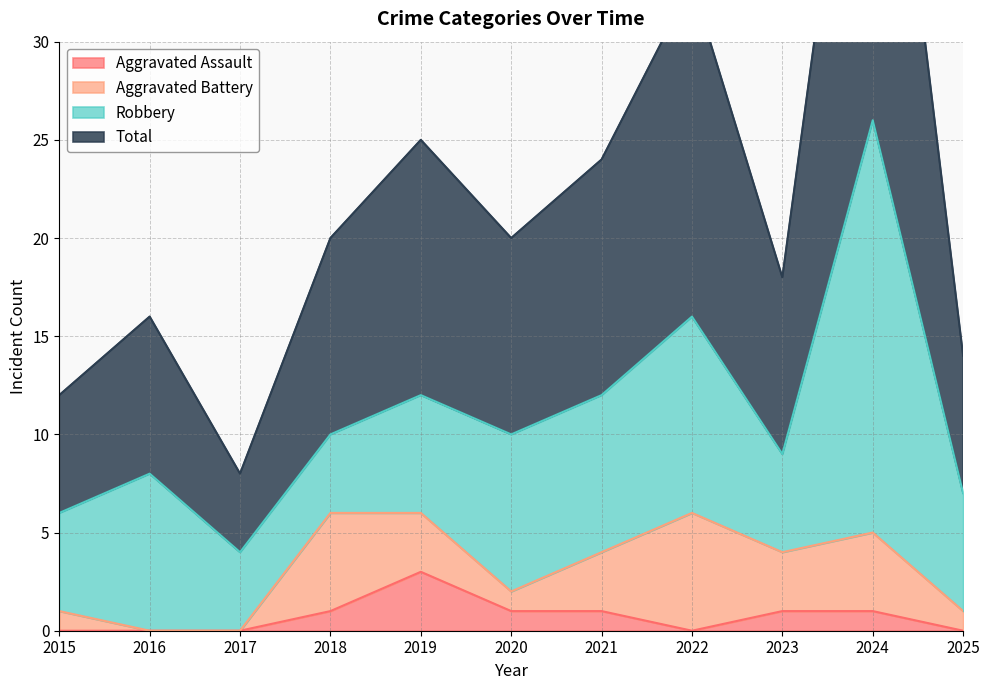

What is the average value of the Aggravated Assault series?

1